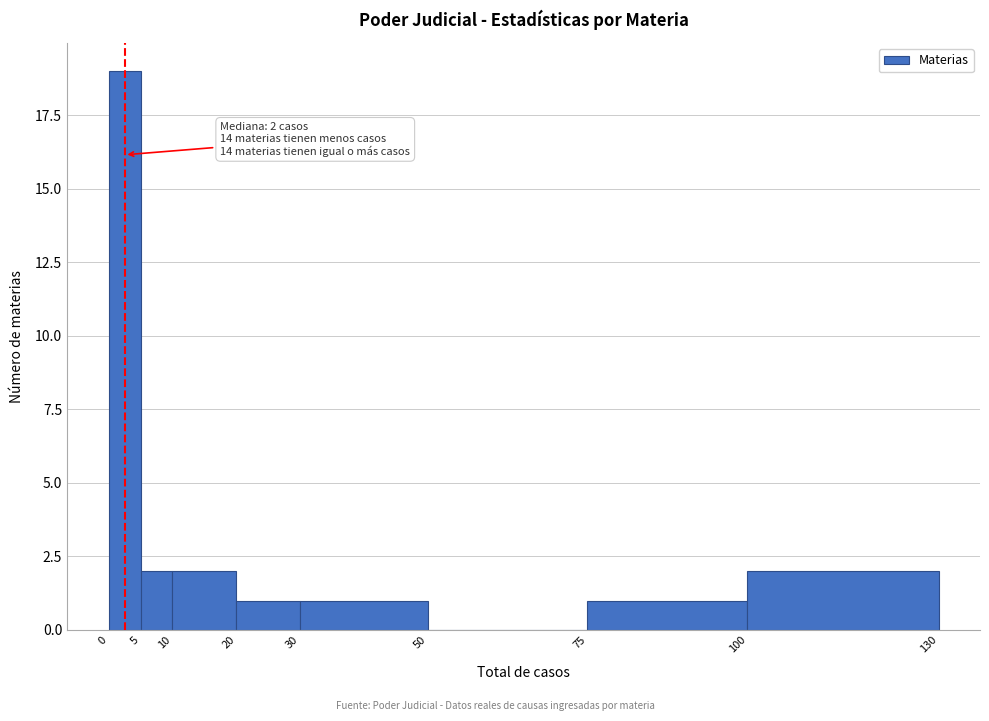

Over which range of the x-axis is the bar tallest?

0 to 5